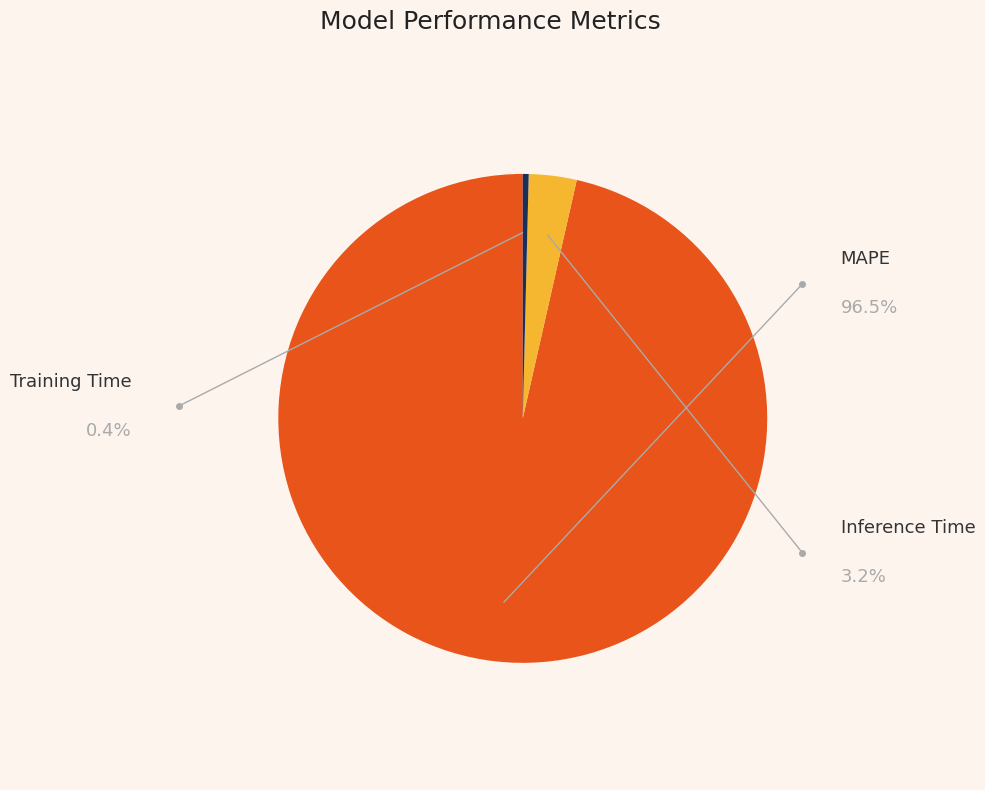

Does MAPE represent more than half of the total?

Yes